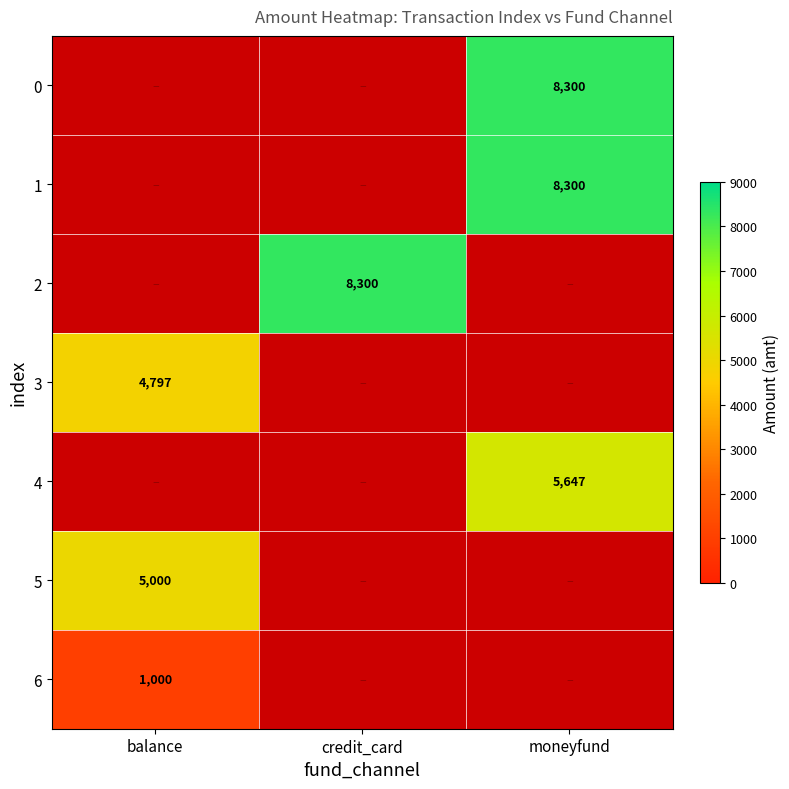

True or false: 1 has a value of 8300 at moneyfund.

True